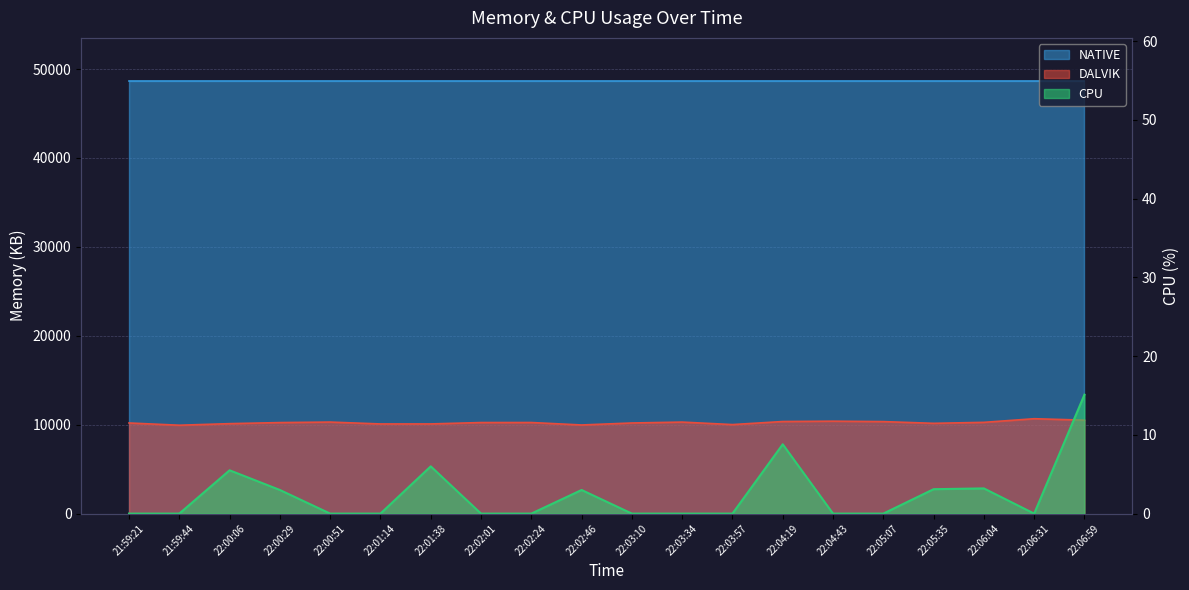

The DALVIK series shows 10511.0 at 22:06:59. True or false?

True